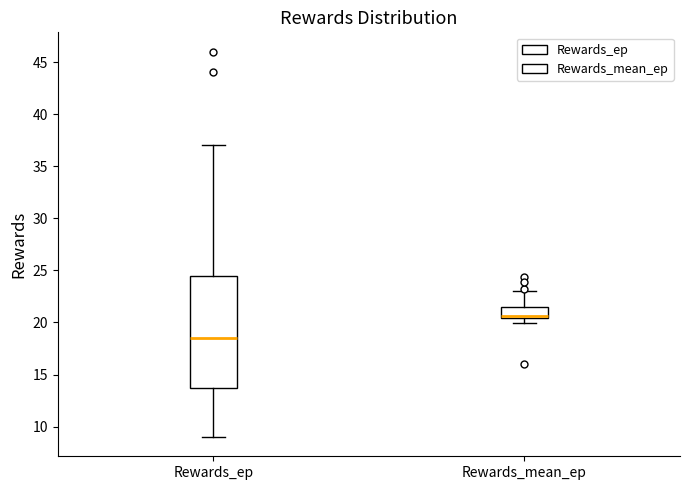

Reading left to right, read every box against the y-axis: the position of its median line, the range the box covers, and the ends of its whiskers. The values are not printed on the chart, so give them approximately, as read against the axis.

Rewards_ep: median 18.5, box 14.0 to 24.5, whiskers 9.0 to 37.0
Rewards_mean_ep: median 20.5 (just above the box's lower edge), box 20.5 to 21.5, whiskers 20.0 to 23.0